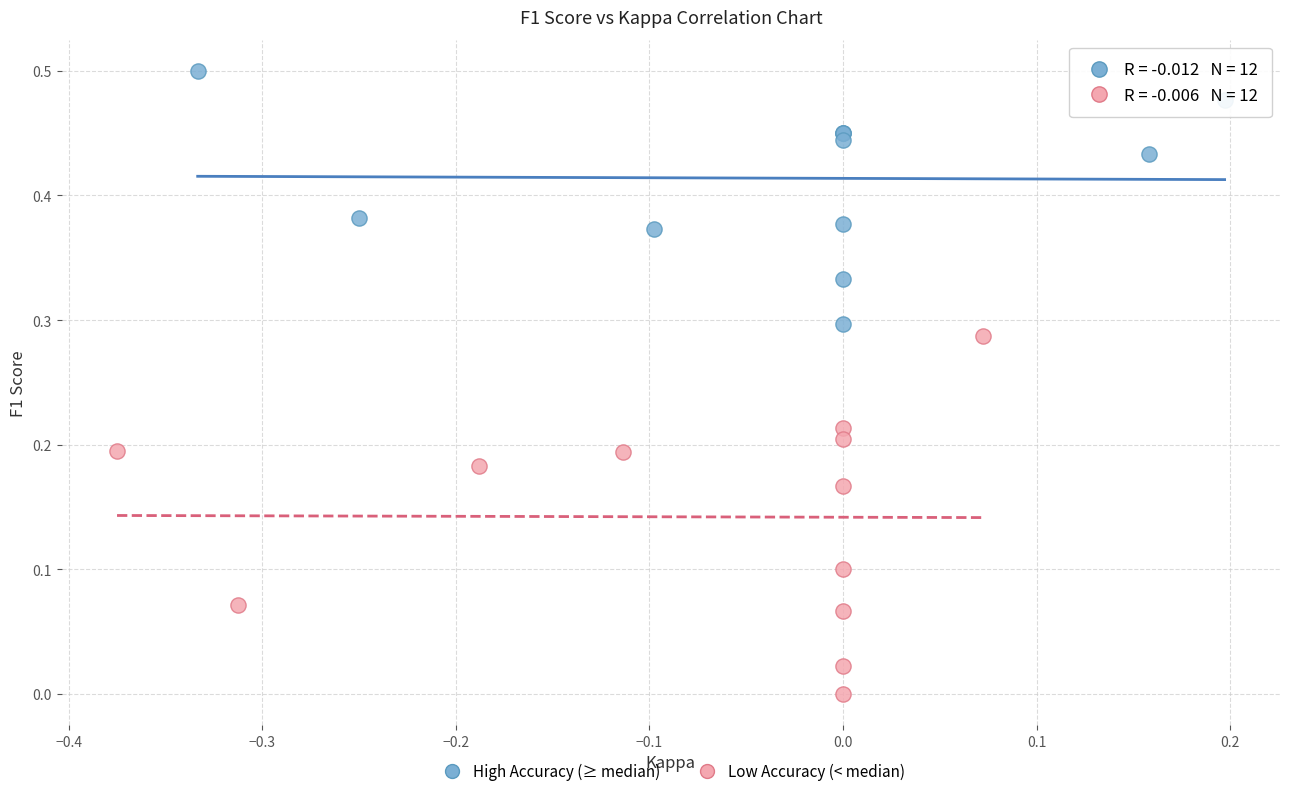

Which series has the widest spread of Y values?

Low Accuracy (< median)